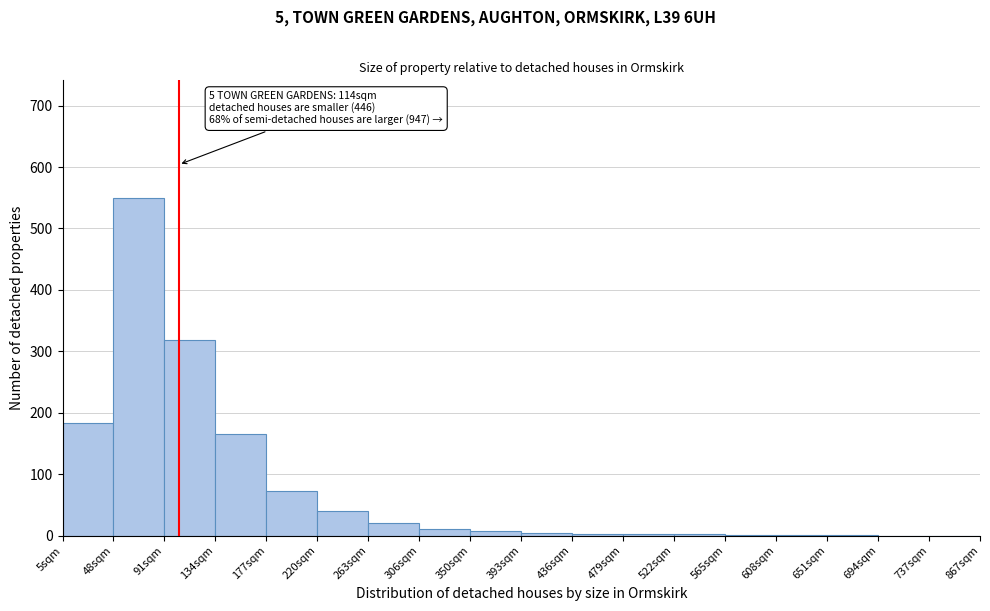

Where is the data nearest to the value 274?

91sqm